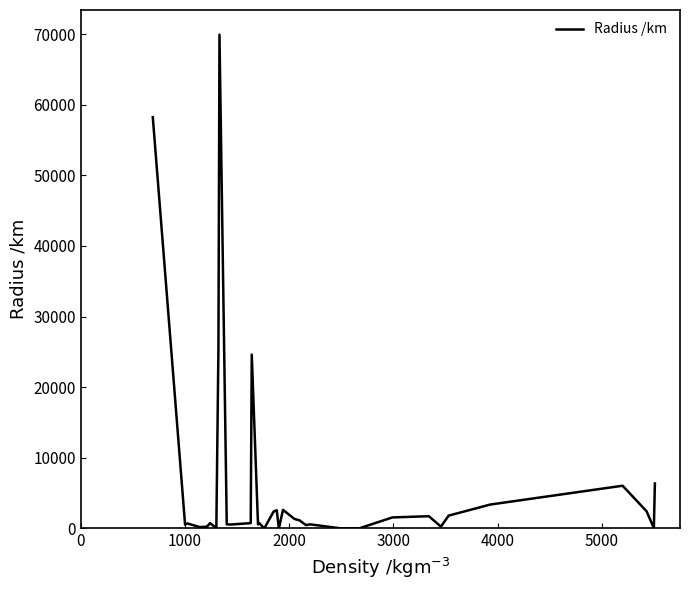

How many points are higher than both their immediate neighbors (excluding endpoints)?

12